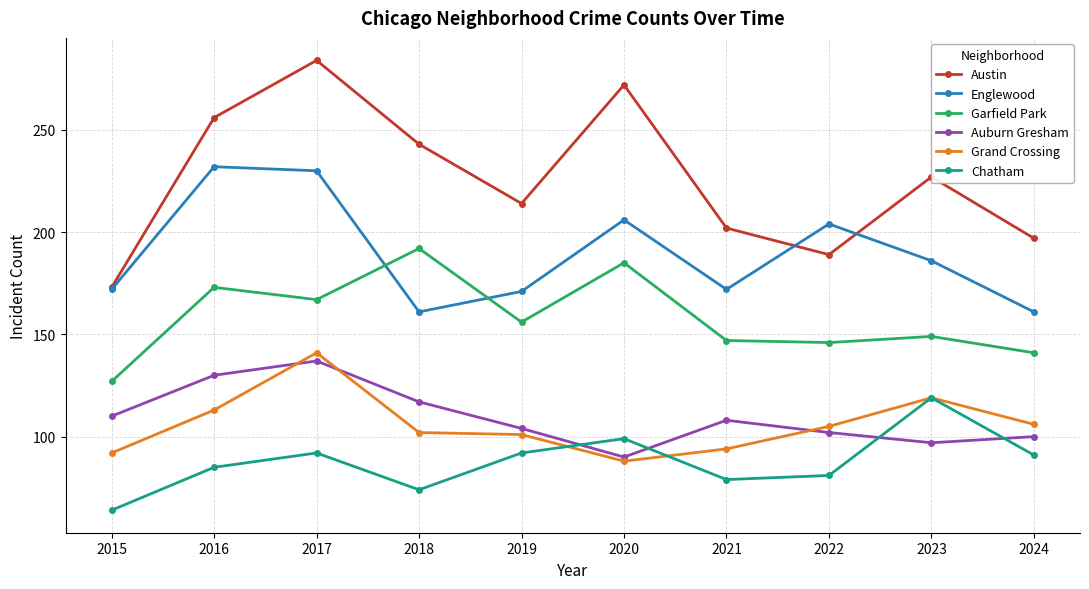

What is the difference between the highest and lowest values at 2019?

122